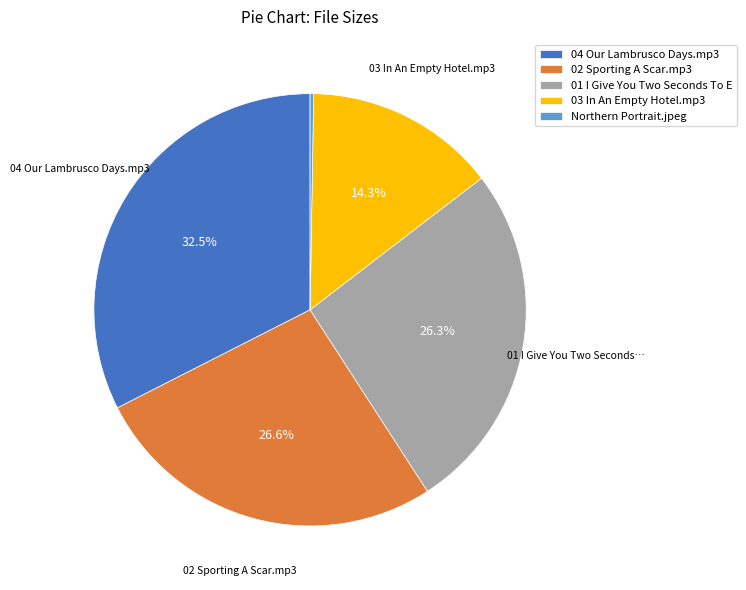

Which slice is the largest?

04 Our Lambrusco Days.mp3